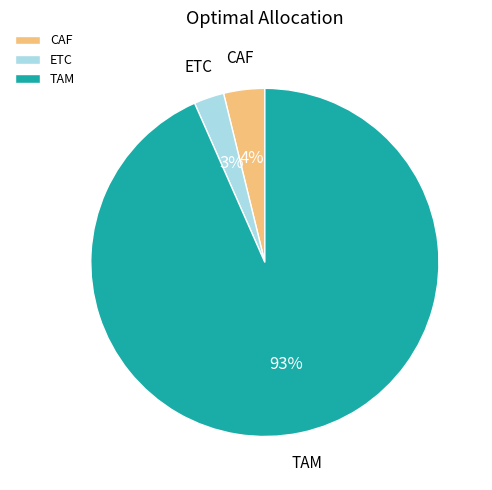

Is it true that TAM is 93% of the pie?

True